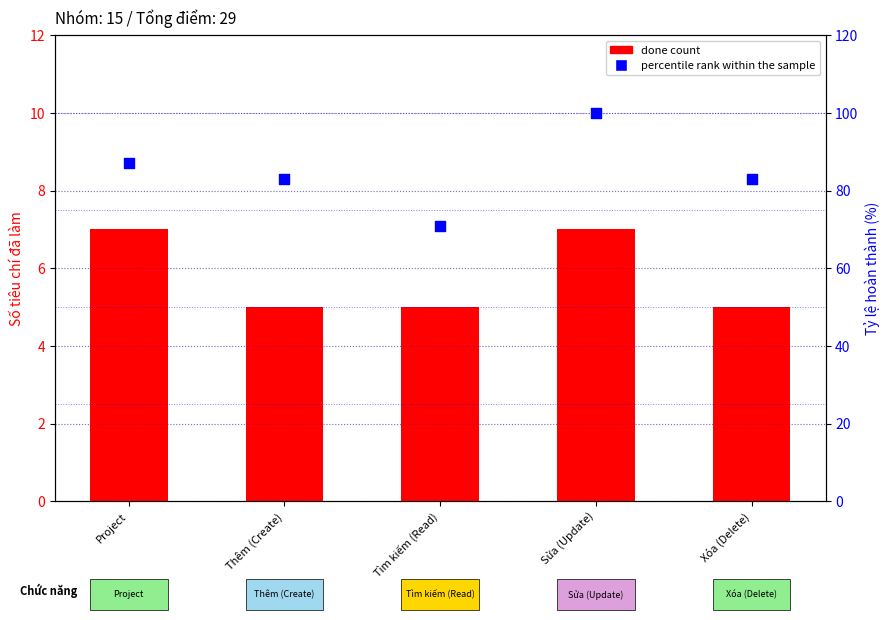

At which category is the sum across all series the highest?

Sửa (Update)